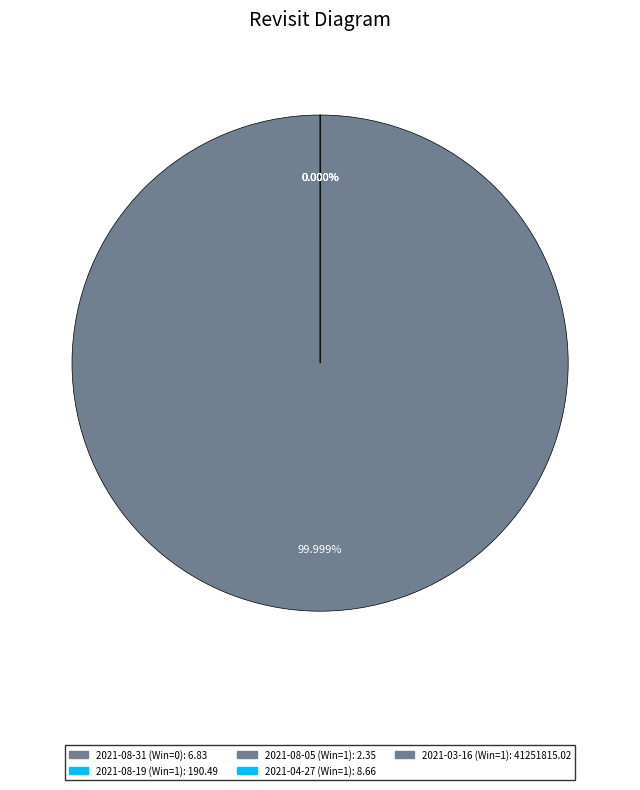

What is the largest slice in the pie chart?

2021-03-16 (Win=1)